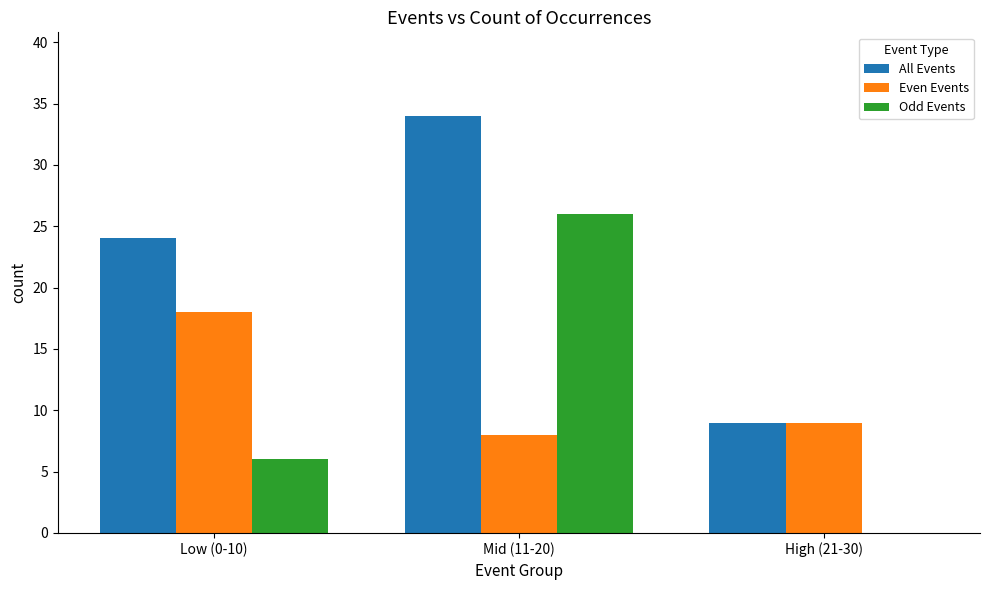

What is the sum of the Odd Events values at Mid (11-20) and High (21-30)?

26